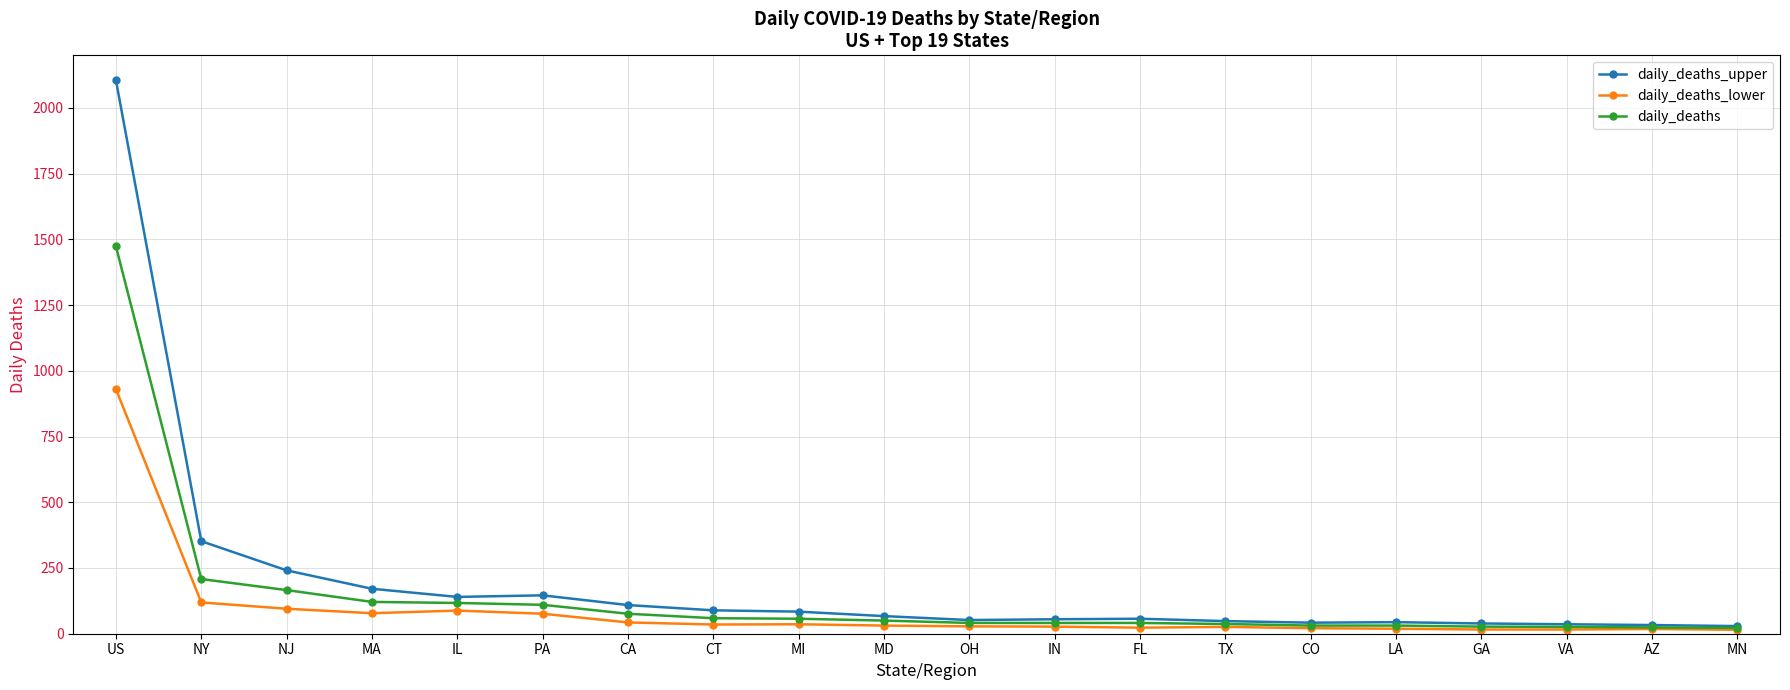

What is the difference between the maximum and second lowest values in the daily_deaths_lower series?

914